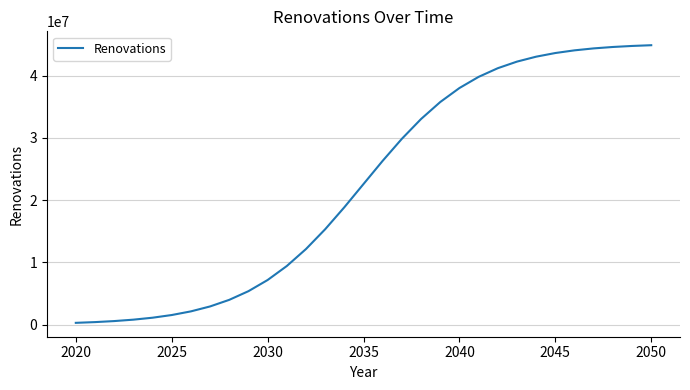

What is the maximum value shown in the chart?

44879229.1